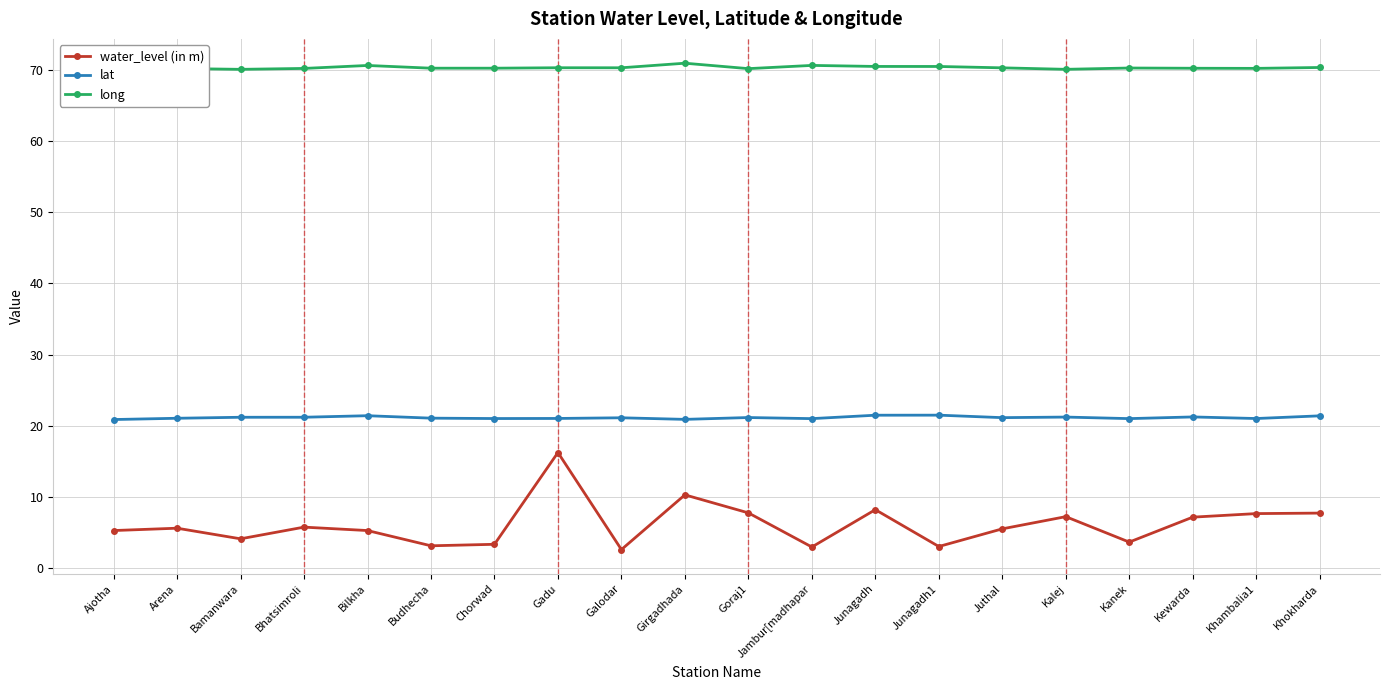

What is the minimum value for long?

70.1